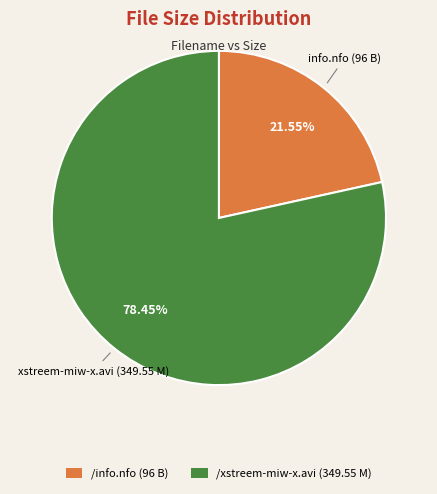

To the nearest percent, what portion does /info.nfo represent?

22%